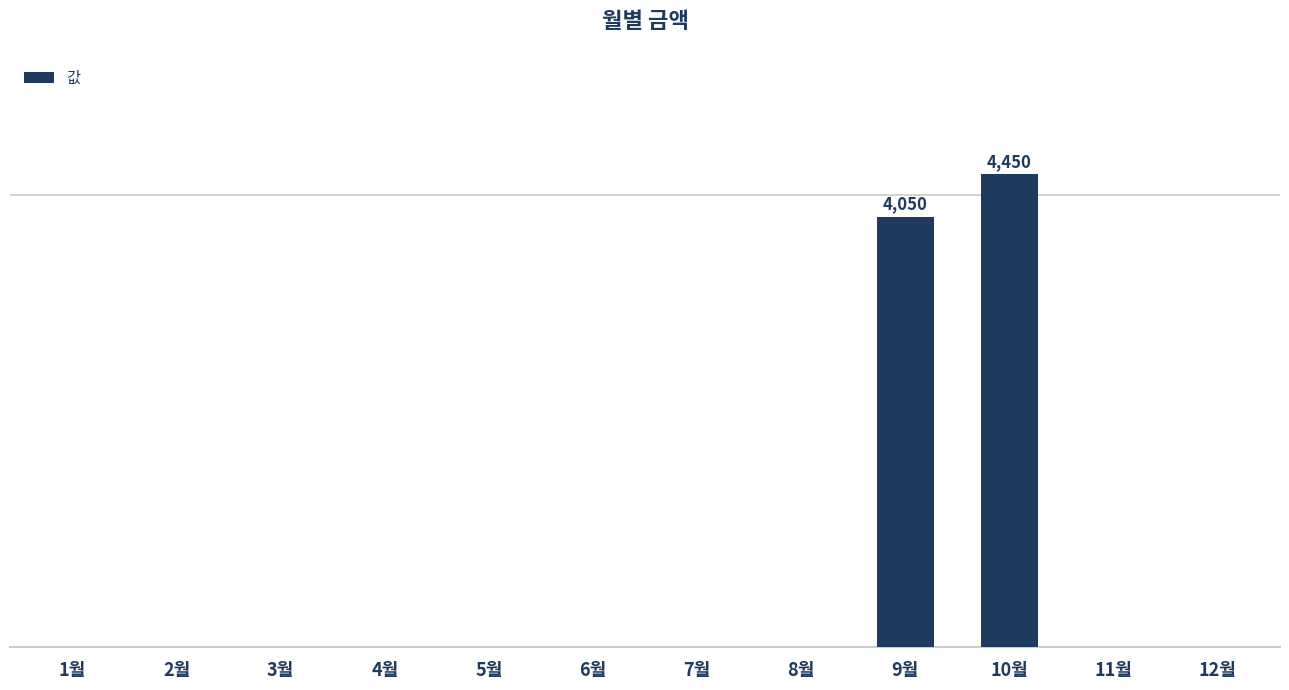

What is the average value?

708